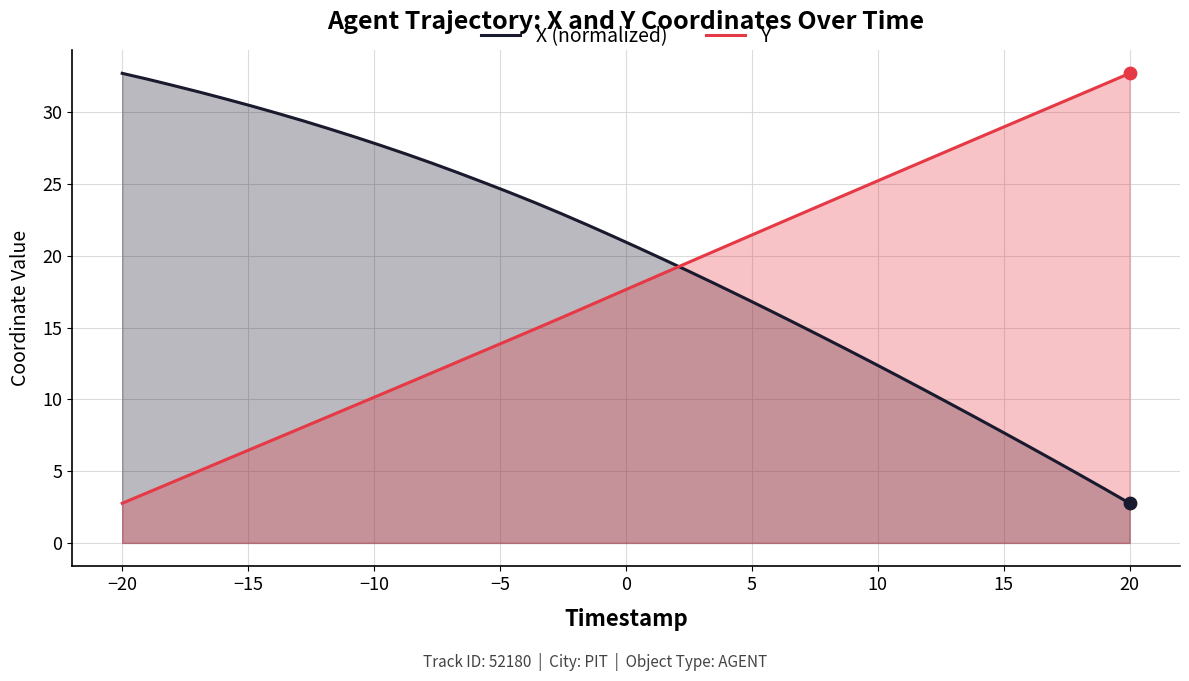

What are all the series names shown in the legend?

X (normalized), Y